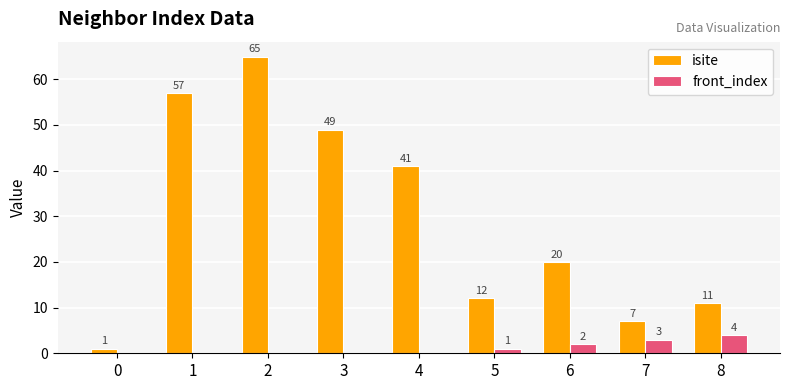

Where is isite nearest to the value 33?

4